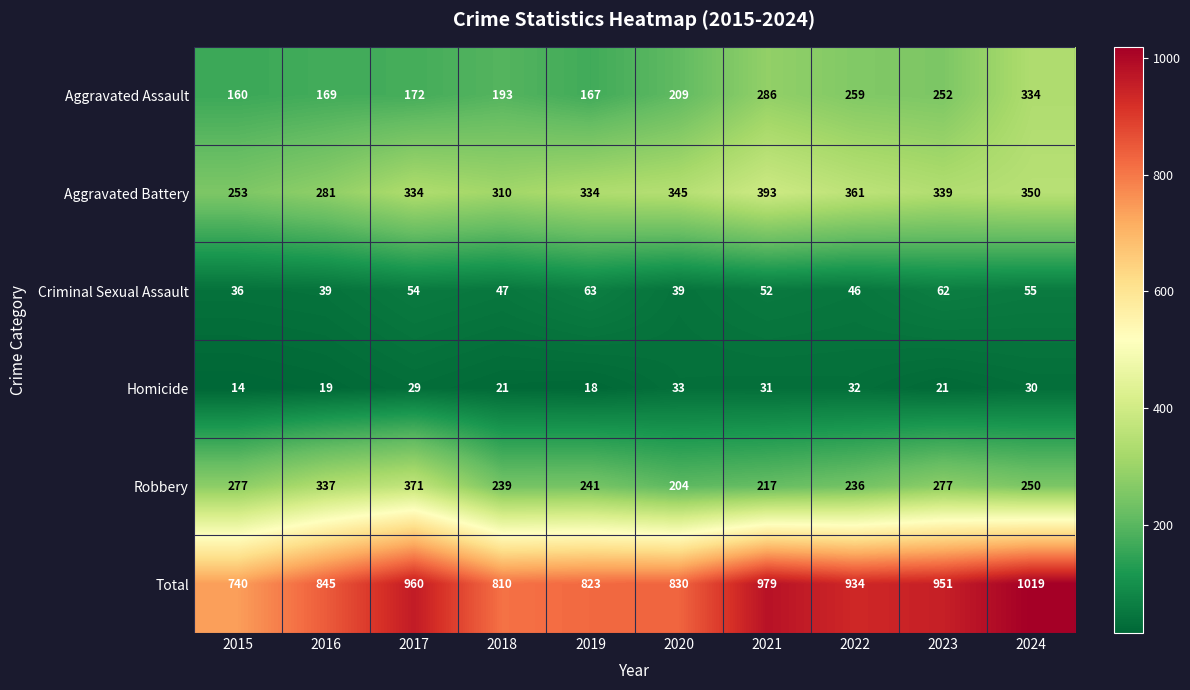

Read the Aggravated Assault value at 2022.

259